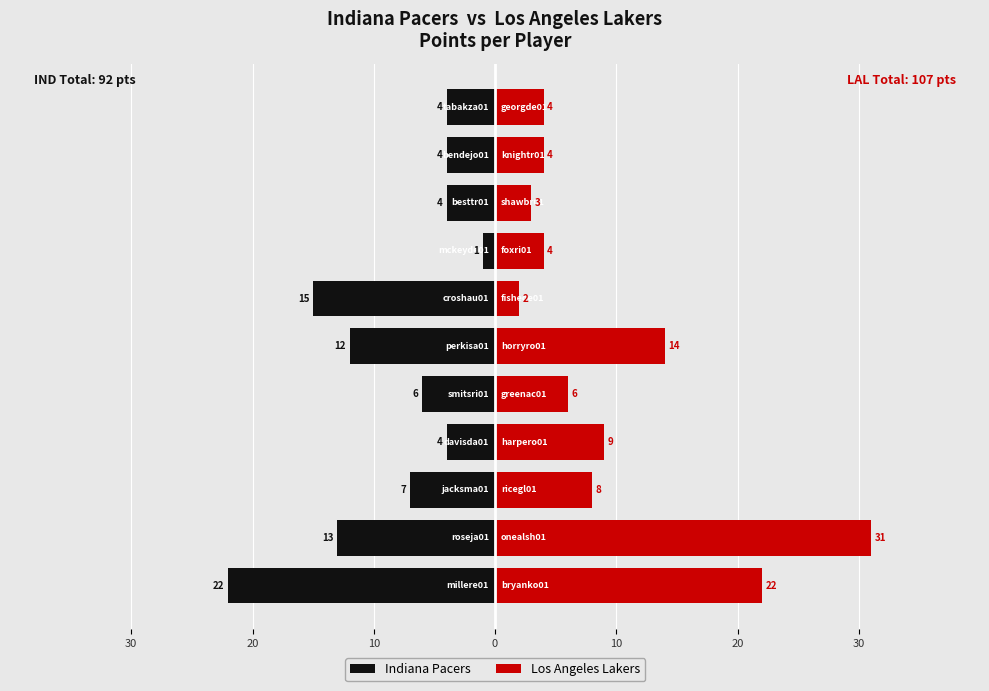

Reading left to right, what are all the values shown in this chart?

Indiana Pacers: -22	-13	-7	-4	-6	-12	-15	-1	-4	-4	-4
Los Angeles Lakers: 22	31	8	9	6	14	2	4	3	4	4